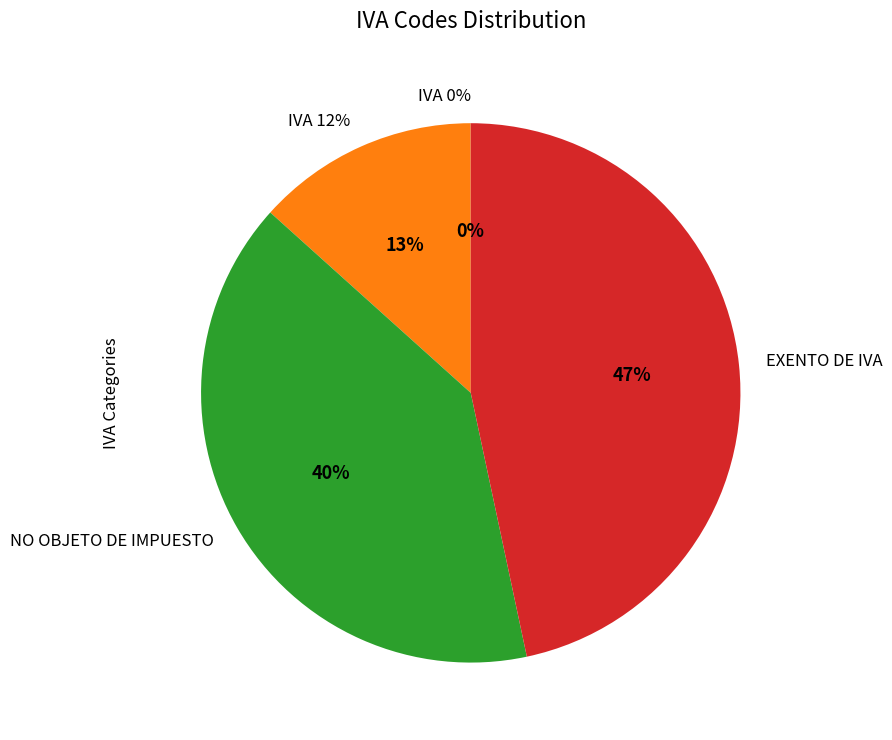

Does IVA 0% represent more than half of the total?

No